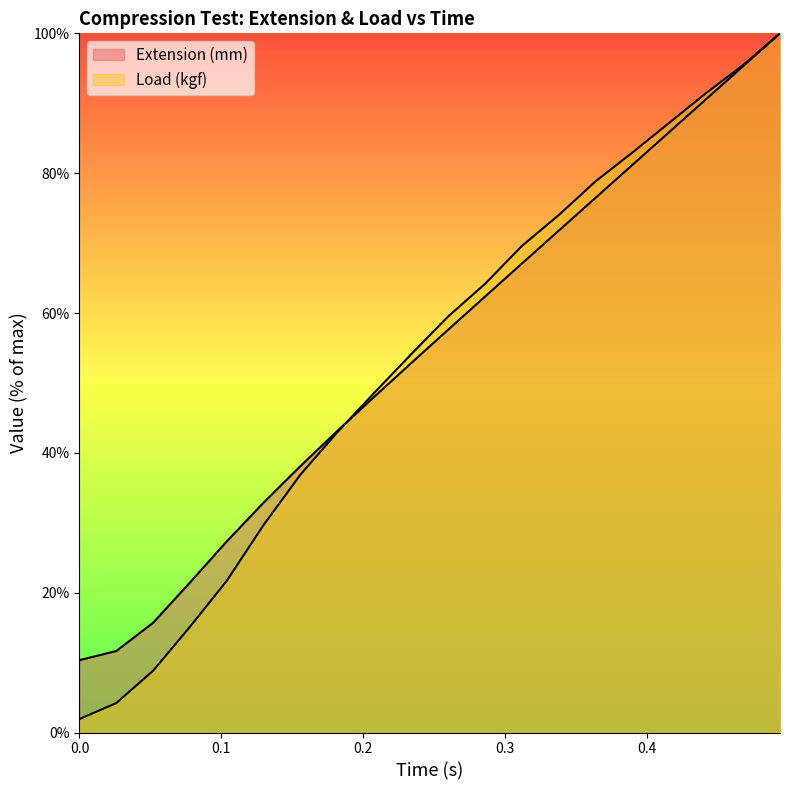

Which category has the highest value in the Load (kgf) series?

0.494